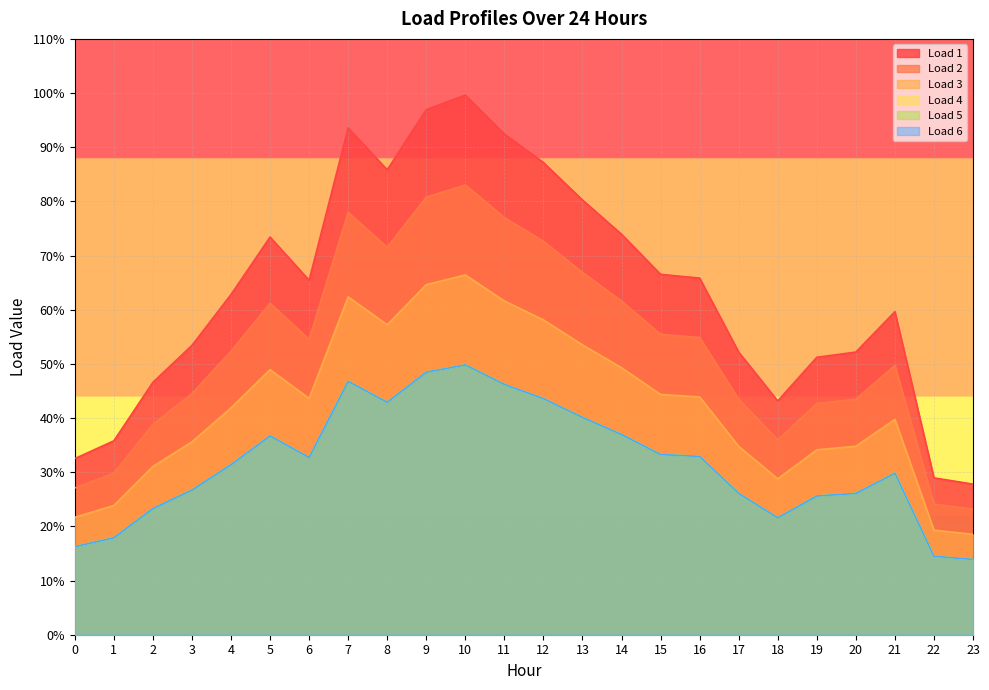

The Load 2 series shows 0.5 at 6. True or false?

True